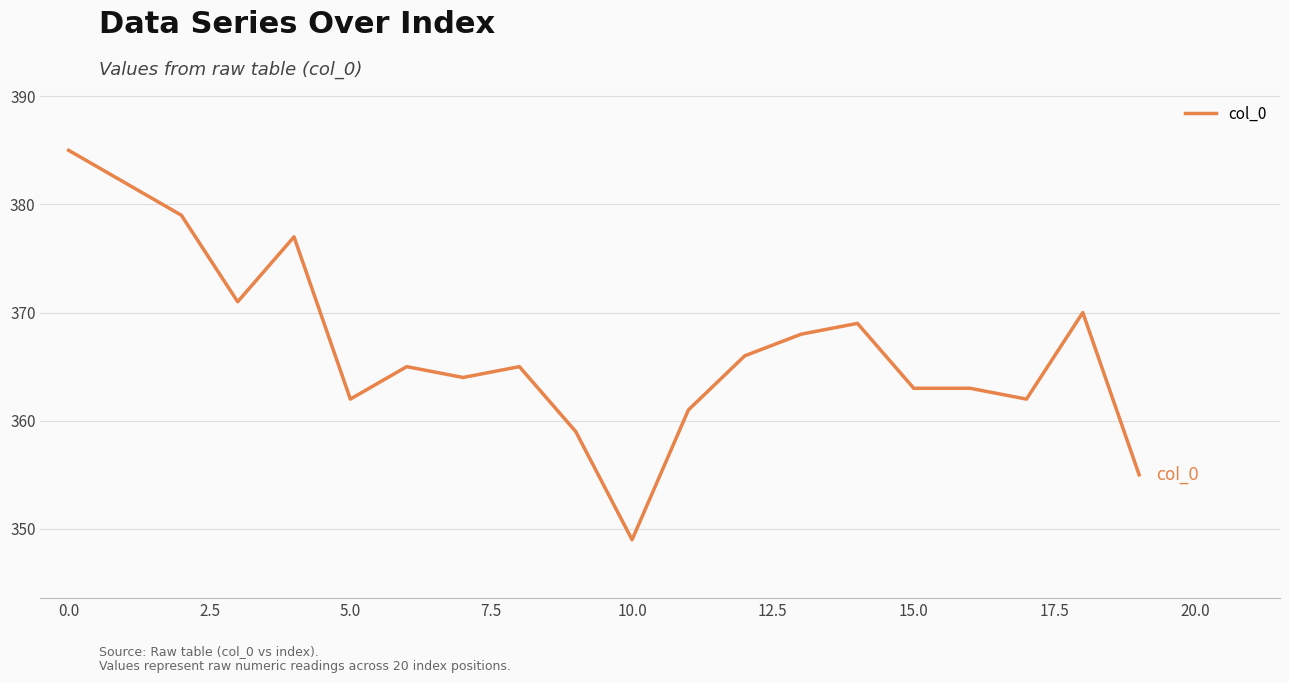

What is the average value?

367